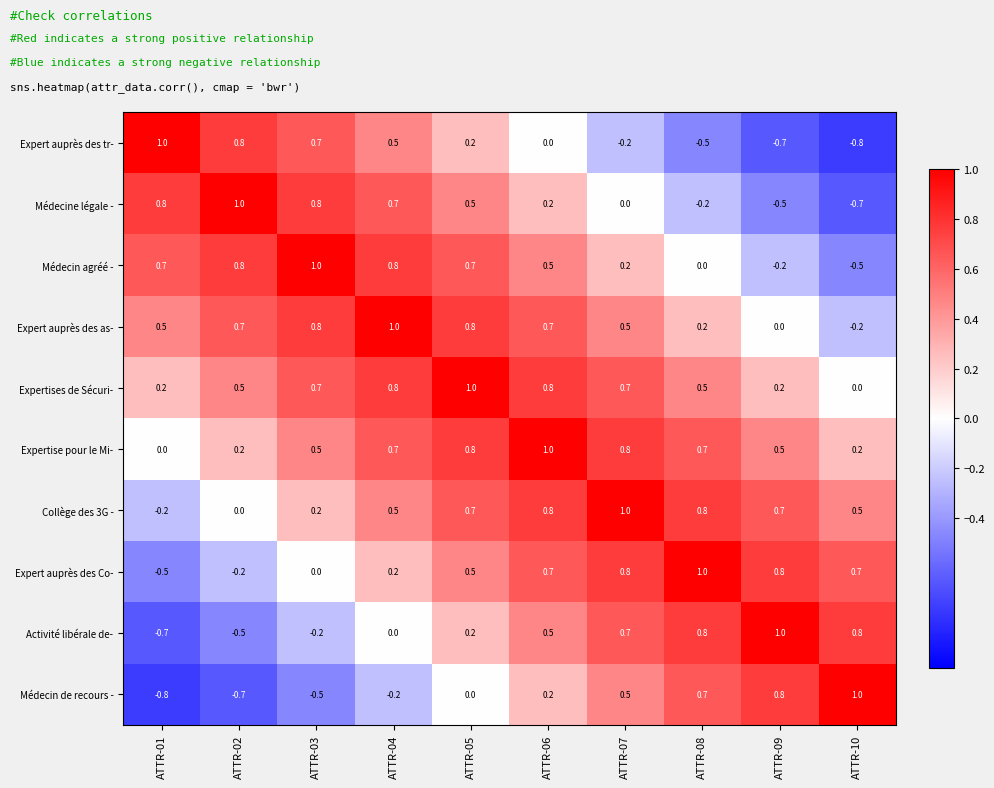

At how many categories does at least one series exceed 0?

10